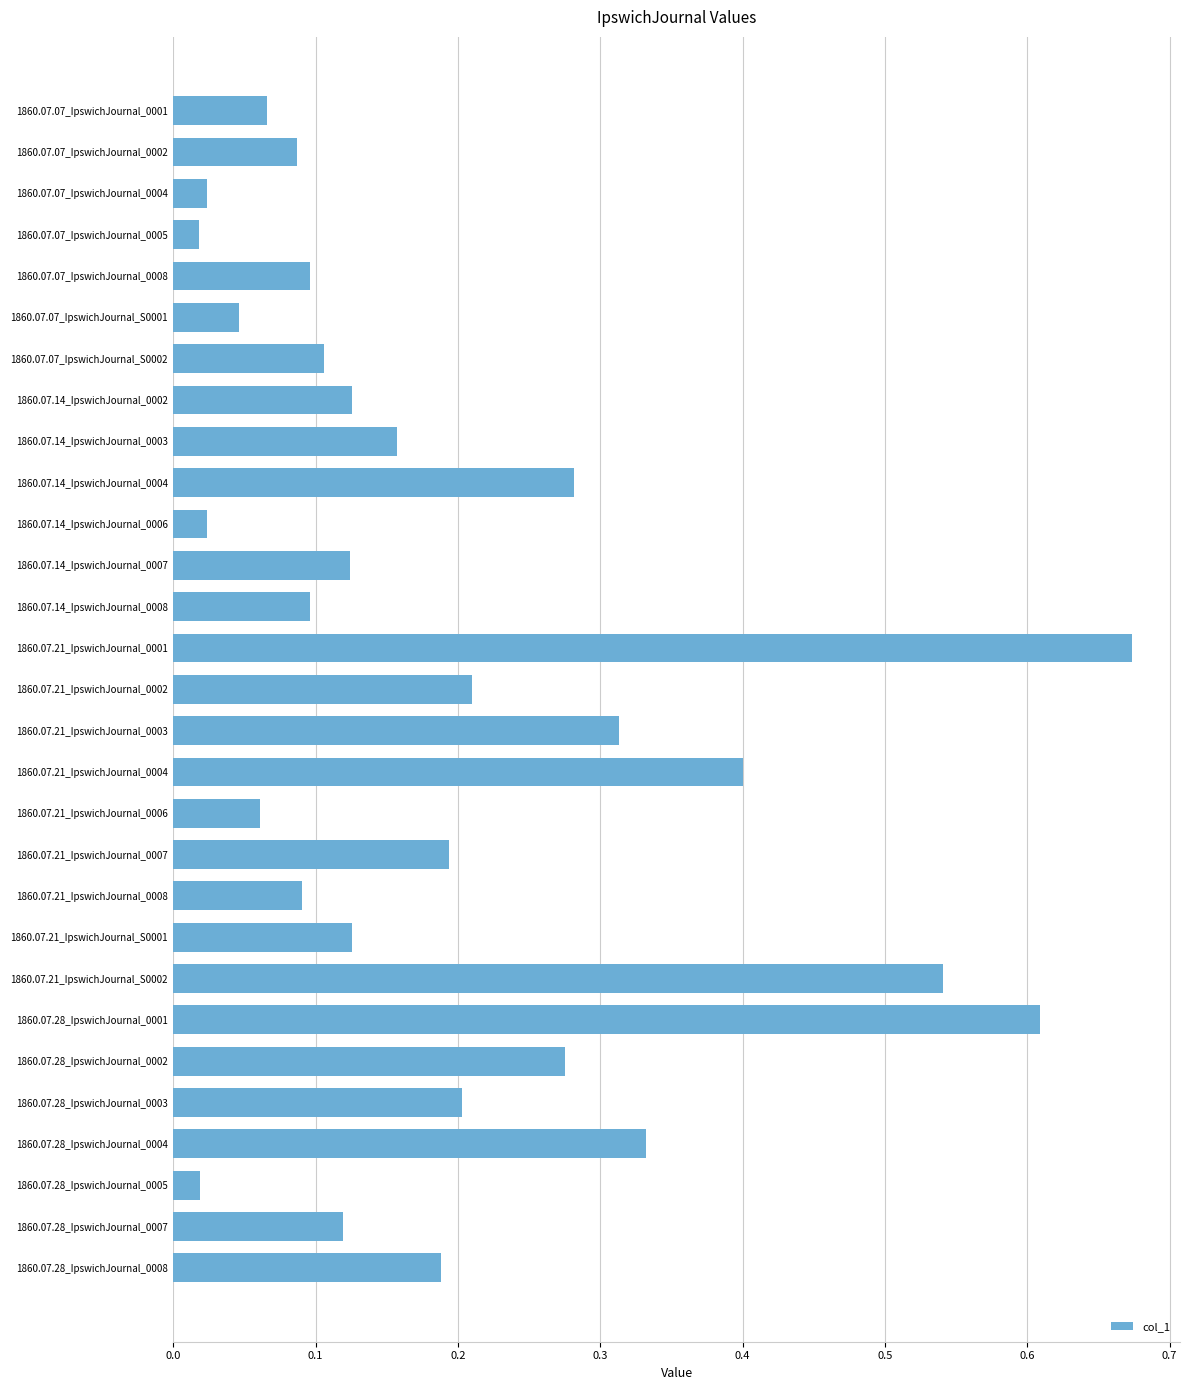

The value at 1860.07.21_IpswichJournal_0002 is 0.2. True or false?

True